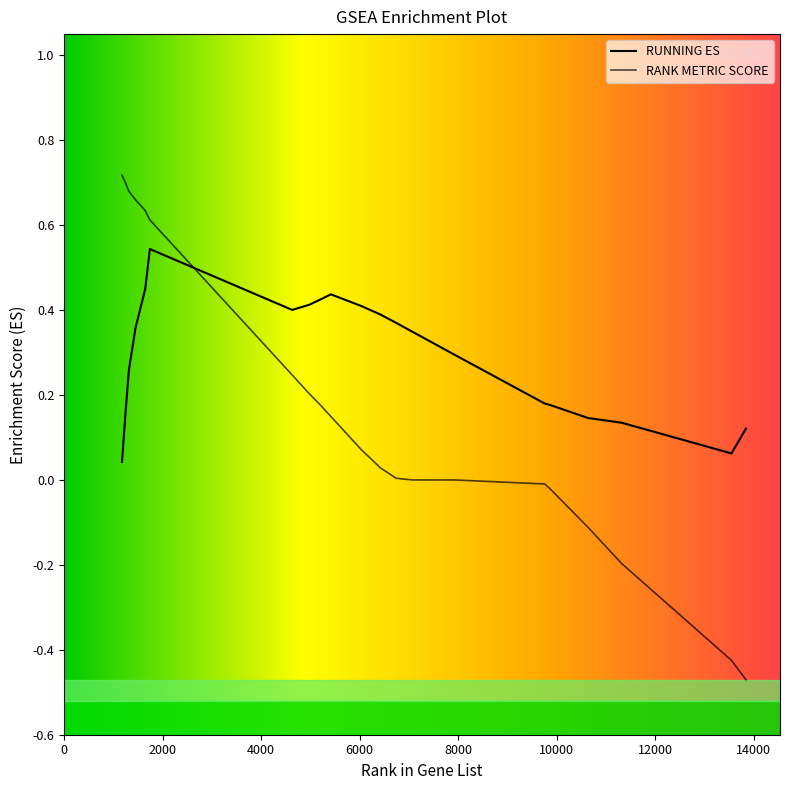

How many times do RUNNING ES and RANK METRIC SCORE cross each other?

1